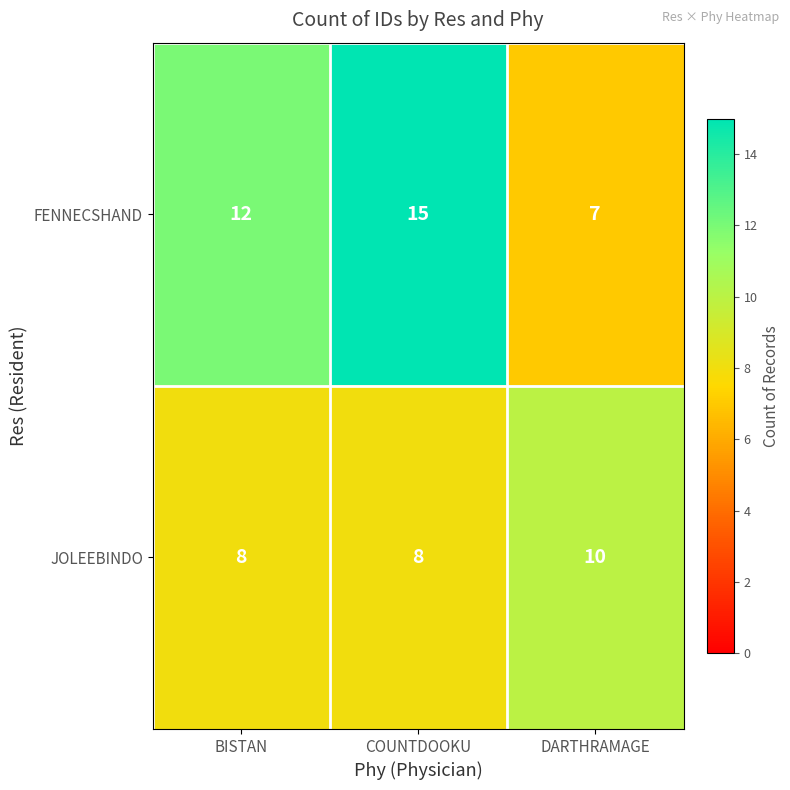

What is the total value across all series at BISTAN?

20